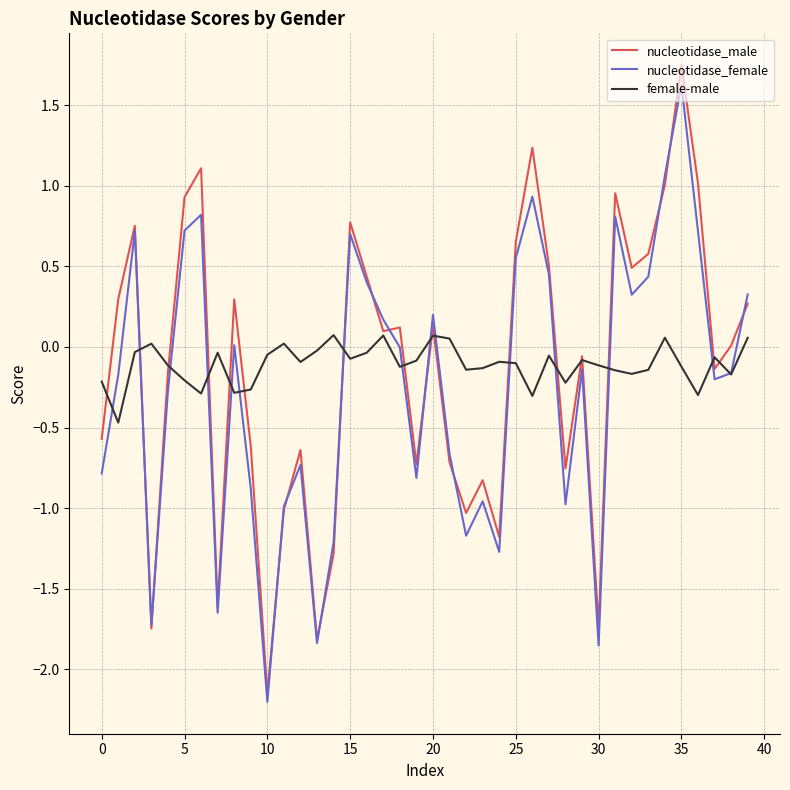

Which series has the widest spread of values?

nucleotidase_male